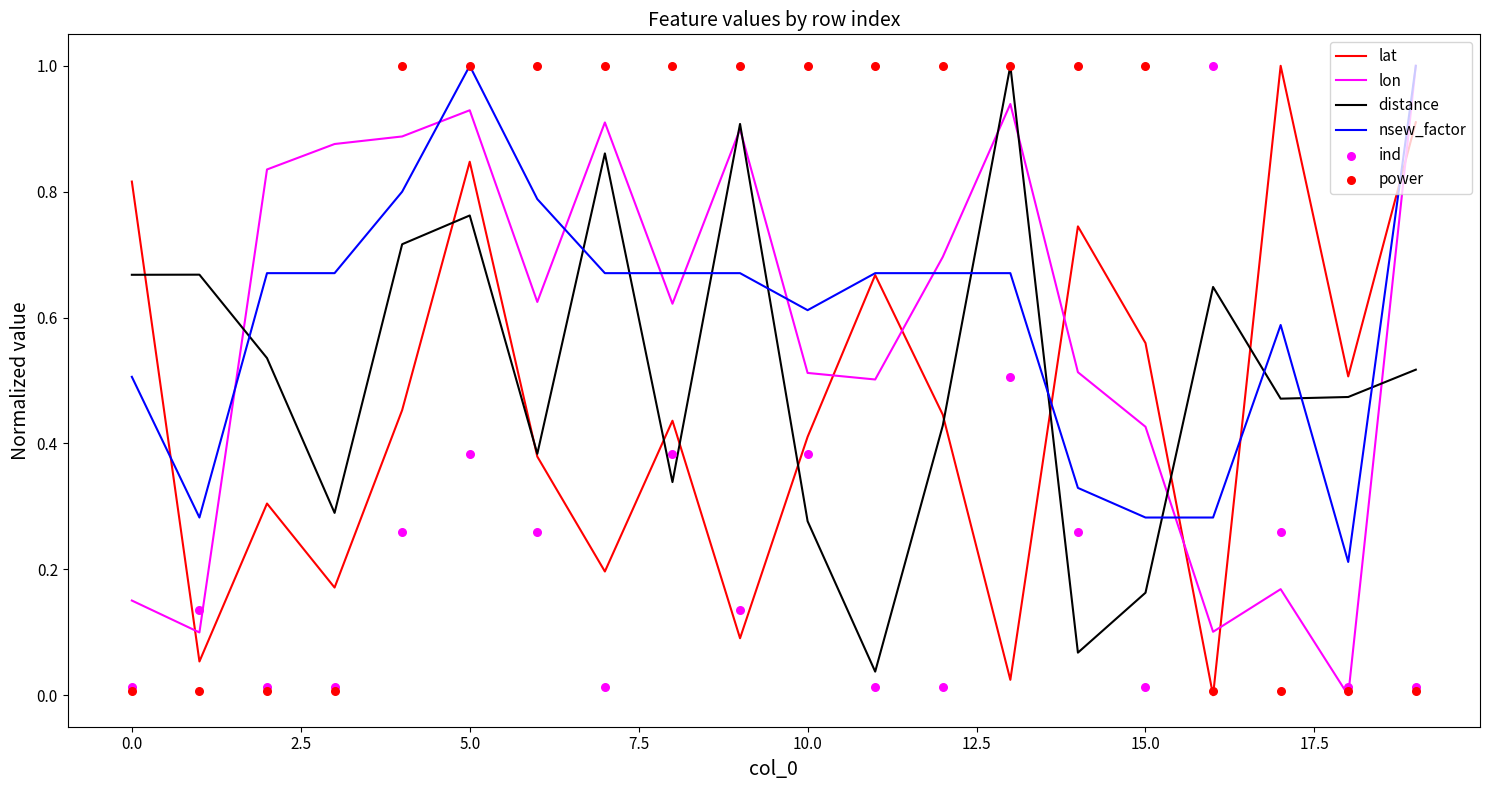

Which series has the largest total across all categories?

power